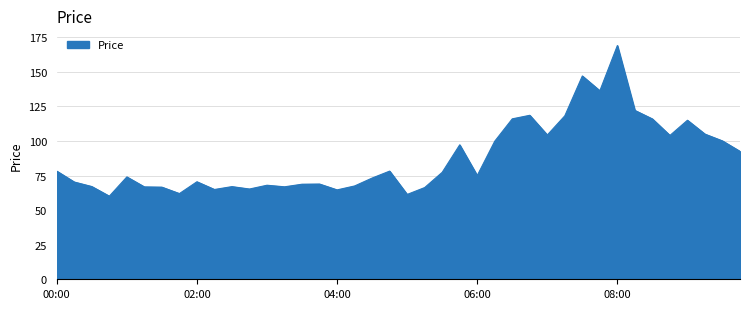

What is the greatest value displayed?

169.0